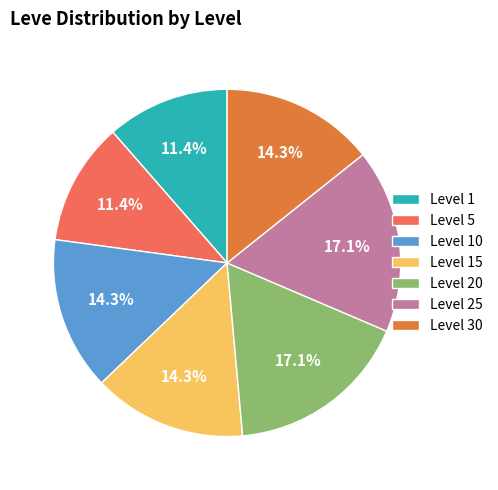

How many slices are in this pie chart?

7